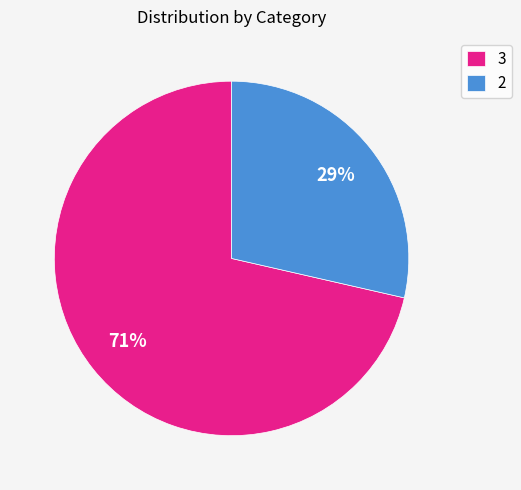

Rank the categories by value from highest to lowest.

3, 2